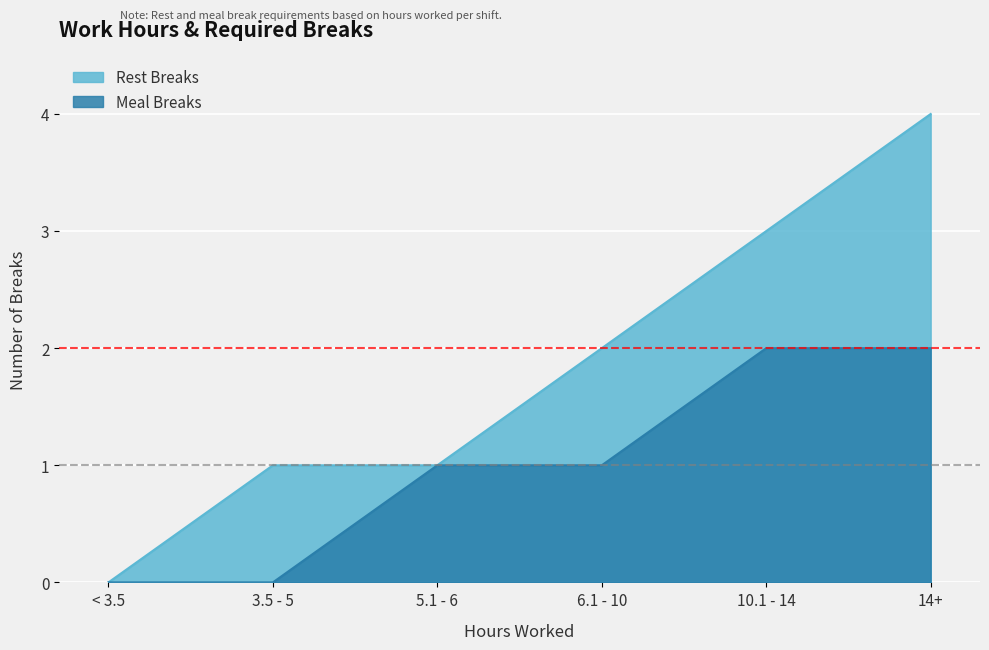

True or false: Rest Breaks and Meal Breaks intersect in this chart.

False